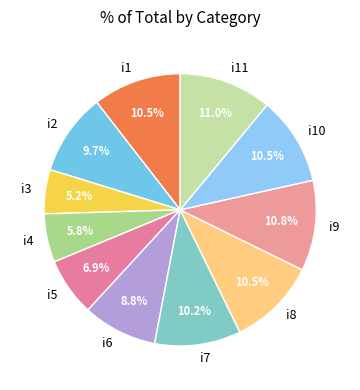

Is it true that i10 is 10% of the pie?

True